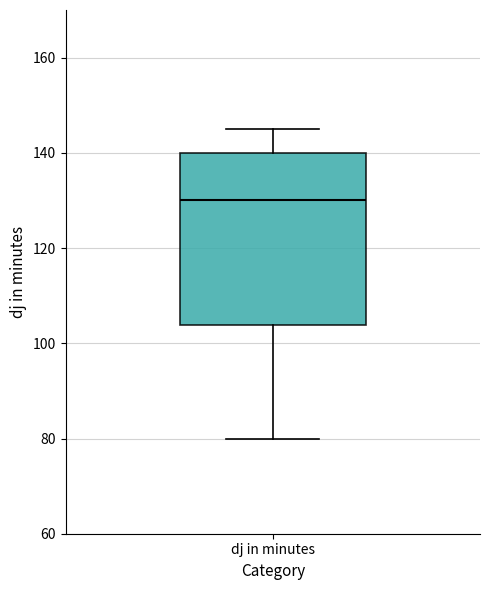

Read this box plot against the y-axis: the position of the median line, the range covered by the box, and the ends of both whiskers. The values are not printed on the chart, so give them approximately, as read against the axis.

median 130, box 104 to 140, whiskers 80 to 146